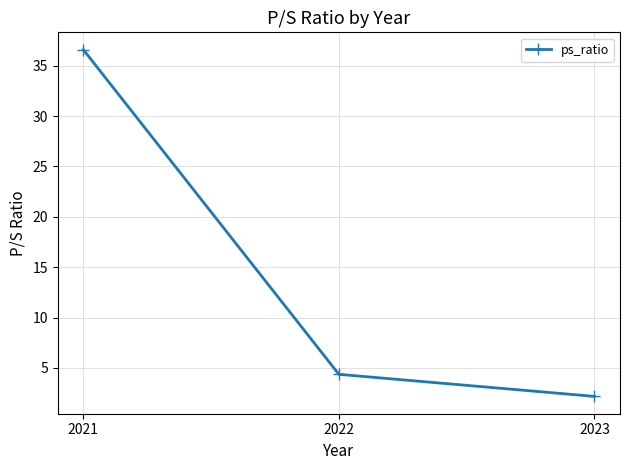

What is the maximum value shown in the chart?

36.6